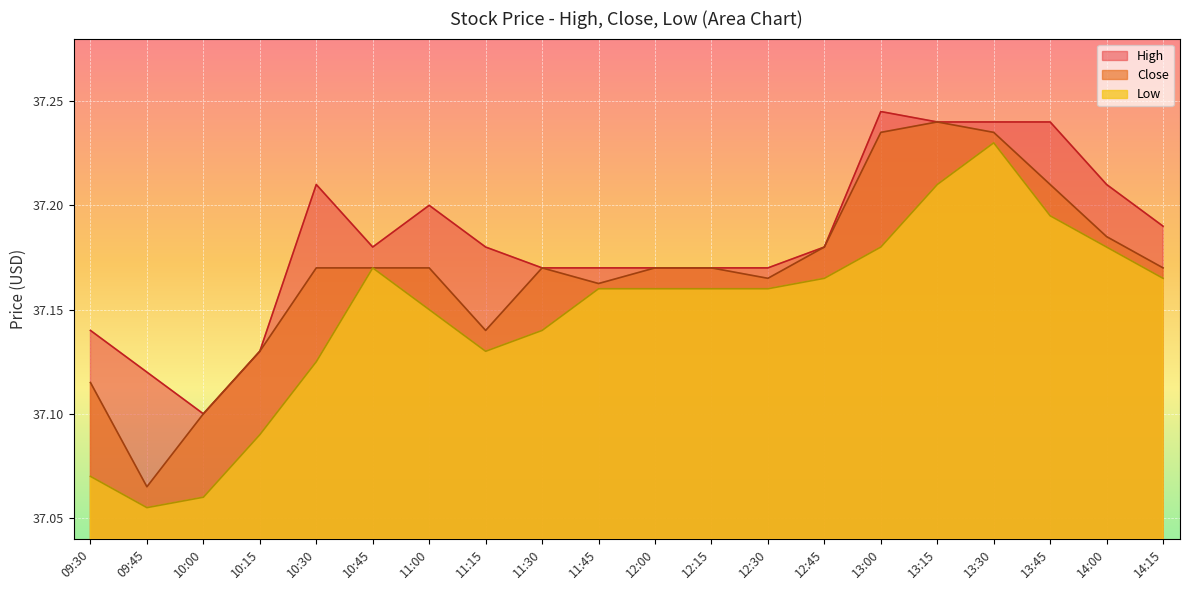

At how many categories does at least one series exceed 37?

20